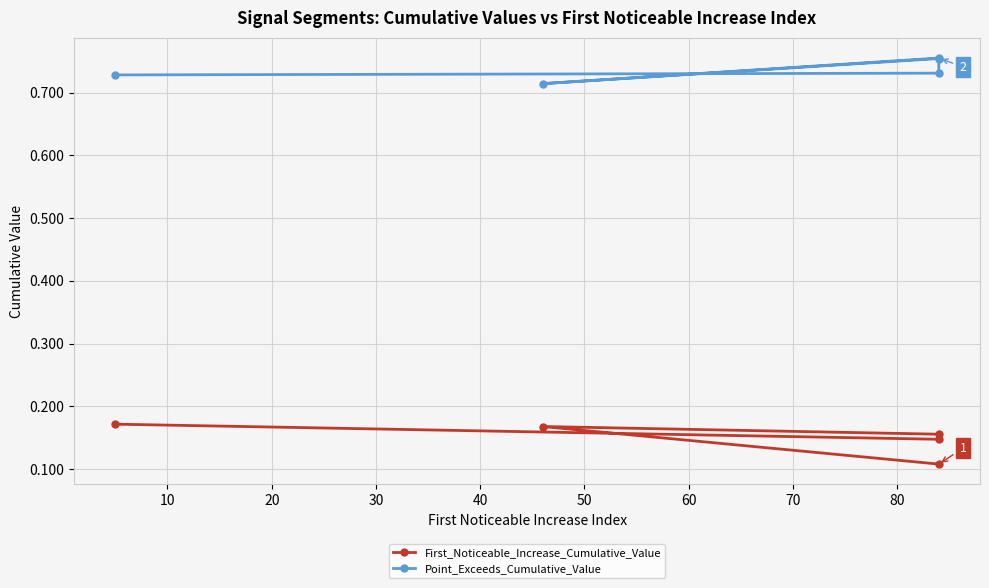

The value of First_Noticeable_Increase_Cumulative_Value at 10 is 0.1. True or false?

True